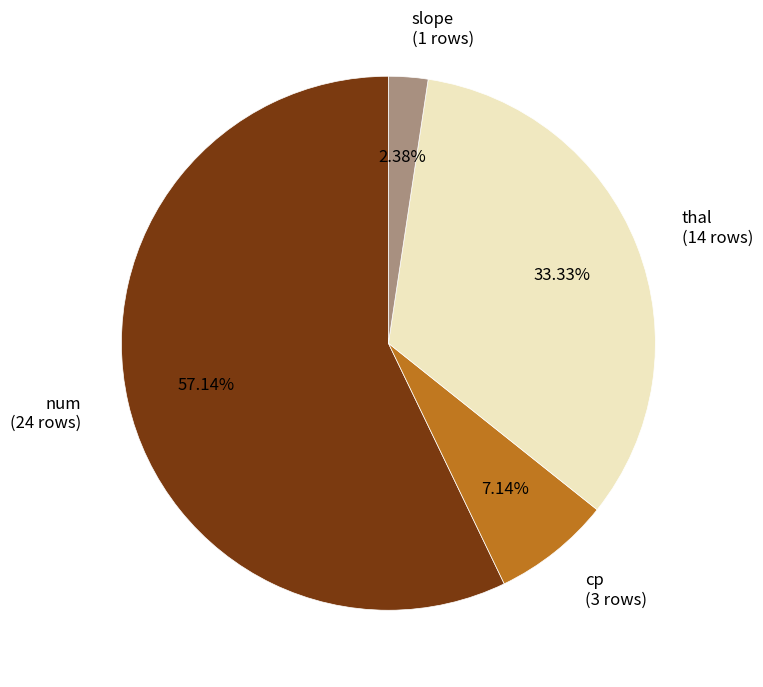

What is the ratio of the value at num to the value at slope?

24.0